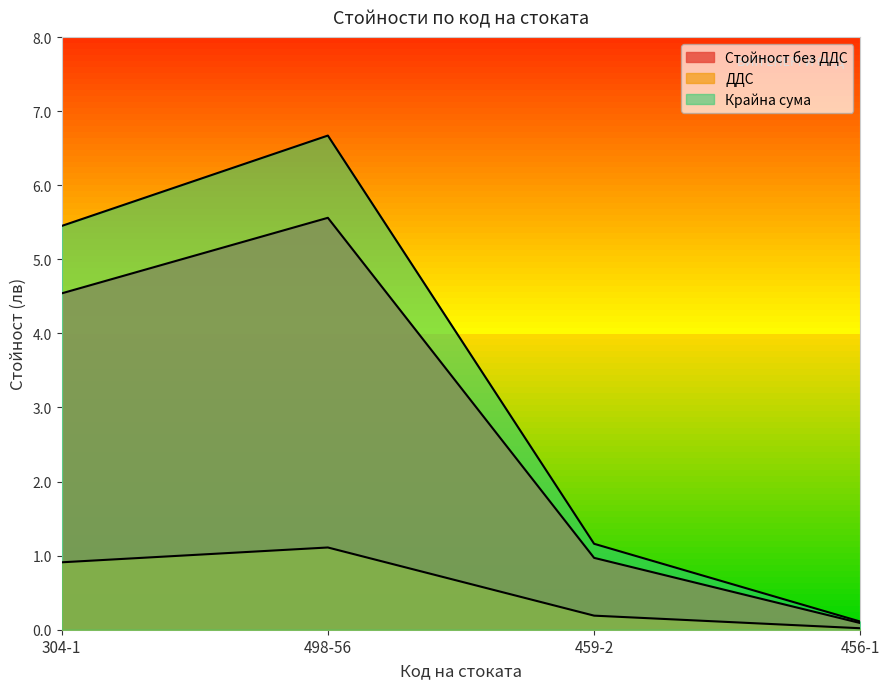

Reading left to right, transcribe all the data shown in this chart.

Стойност без ДДС: 4.5	5.6	1.0	0.1
ДДС: 0.9	1.1	0.2	0.0
Крайна сума: 5.5	6.7	1.2	0.1